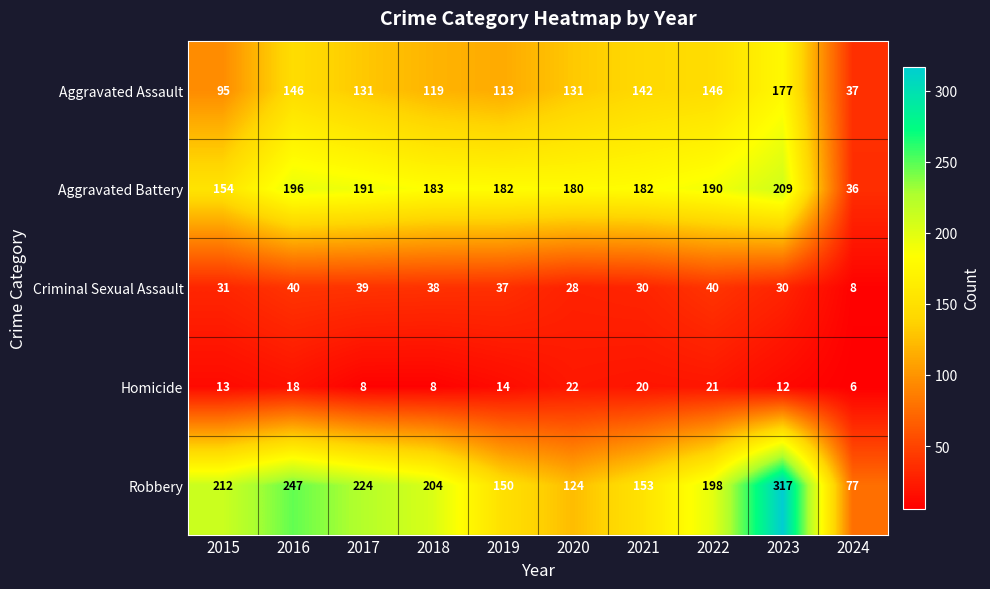

True or false: Homicide has a value of 22 at 2020.

True